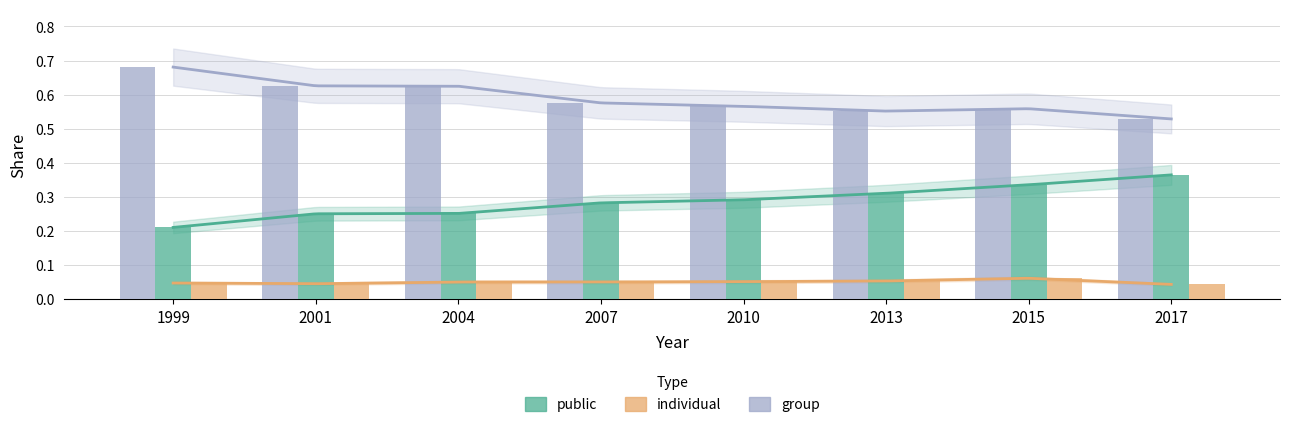

Which series has the widest spread of values?

public